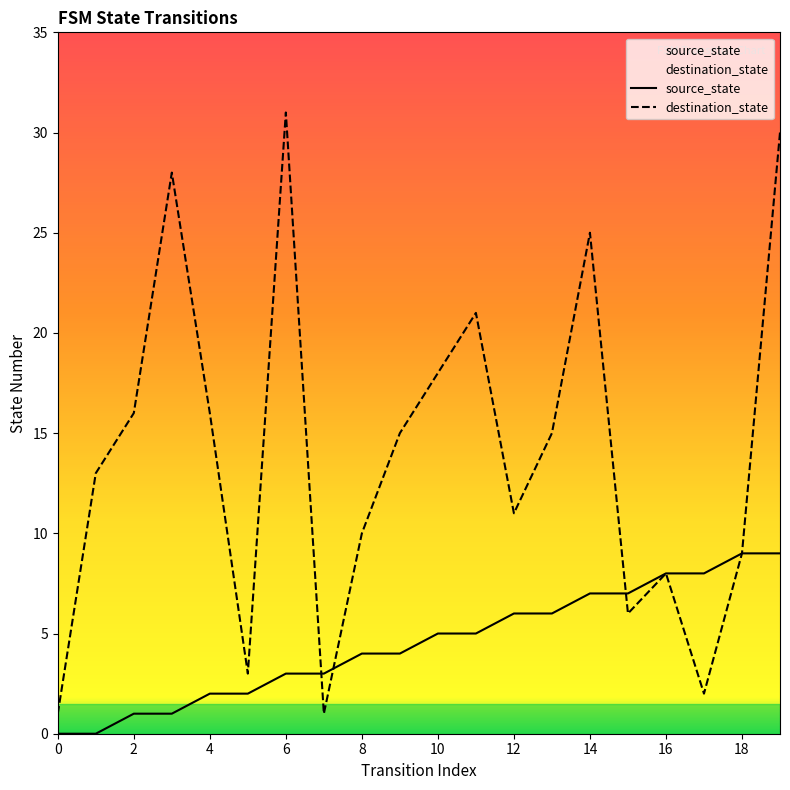

At which category is the sum across all series the highest?

19